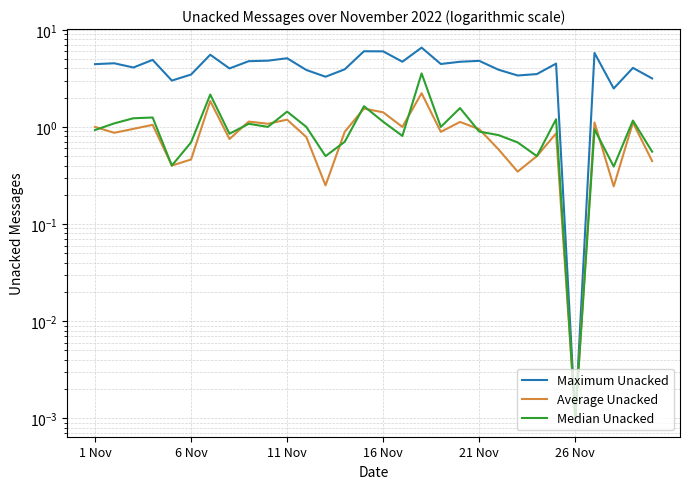

How many interior local valleys does the Median Unacked series have?

9